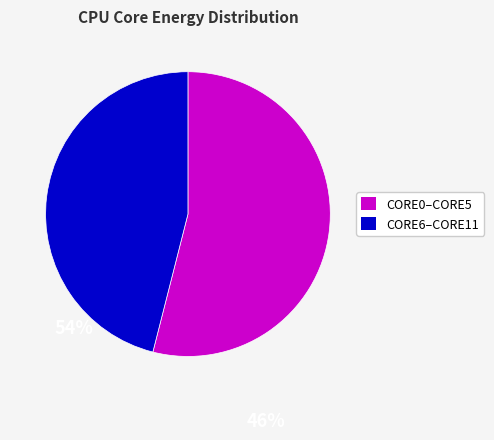

Is there any slice that represents more than half of the pie?

Yes